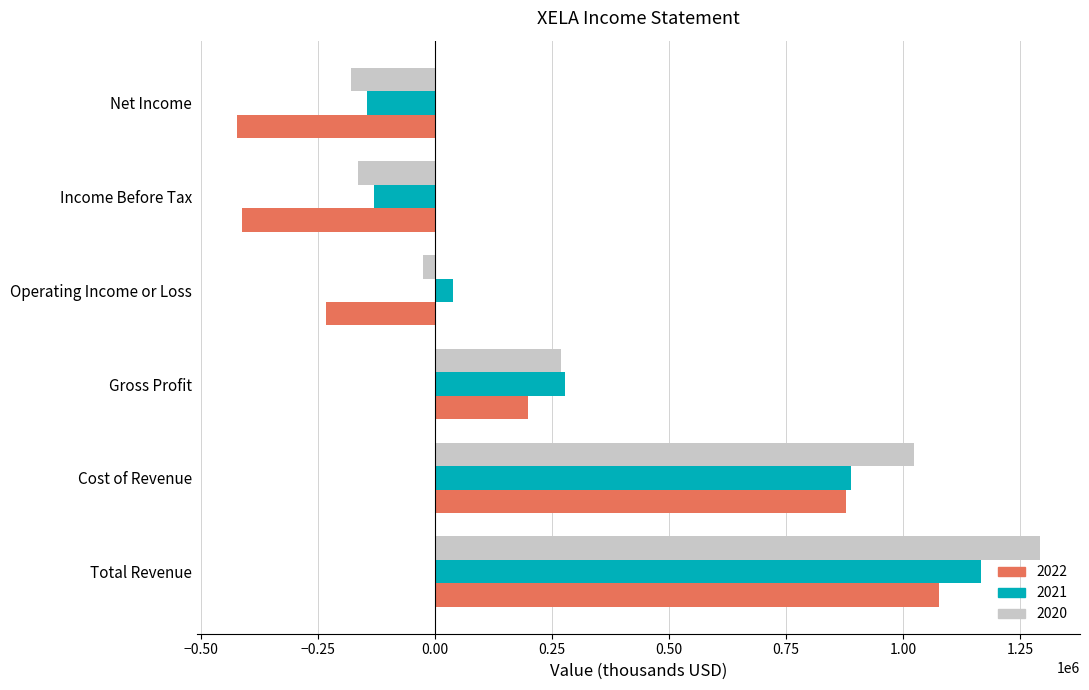

What is the maximum value for 2020?

1292600